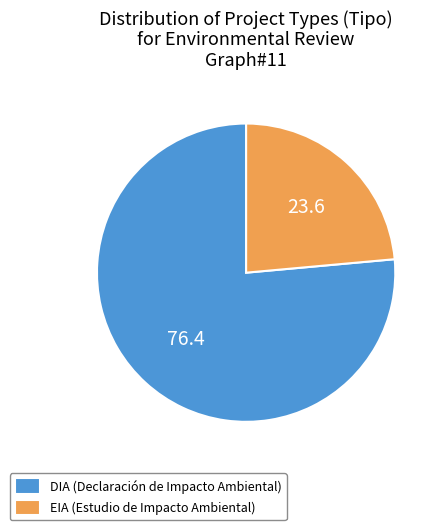

What is the ratio of the value at DIA to the value at EIA?

3.2